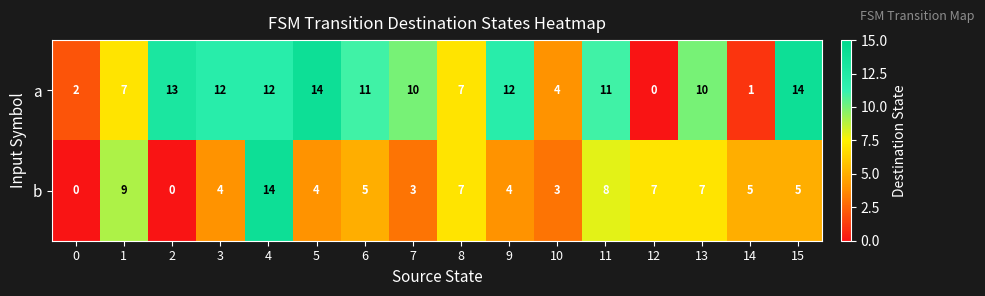

Which series has the largest total across all categories?

a